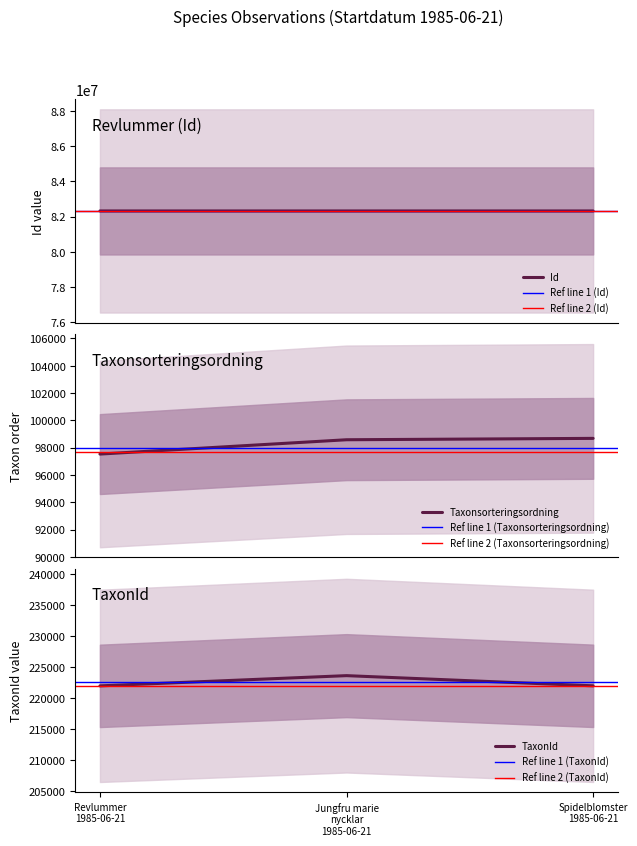

Reading left to right, transcribe all the data shown in this chart.

Id: 82321455	82321444	82321443
Taxonsorteringsordning: 97530	98579	98680
TaxonId: 221945	223597	221952